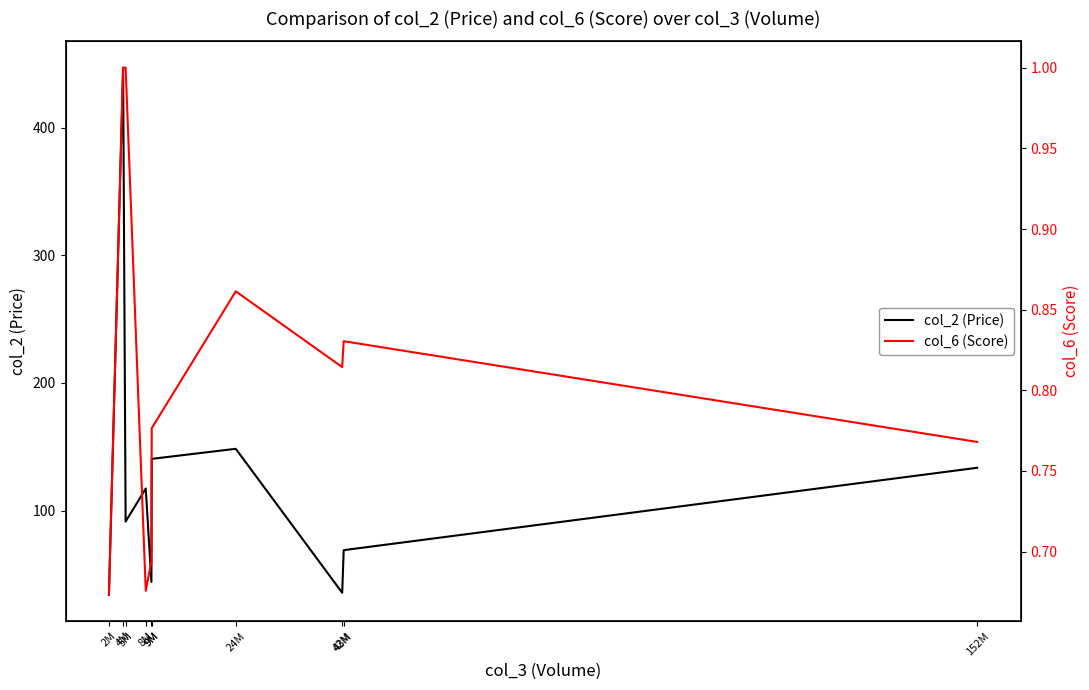

How many interior local valleys does the col_6 (Score) series have?

2